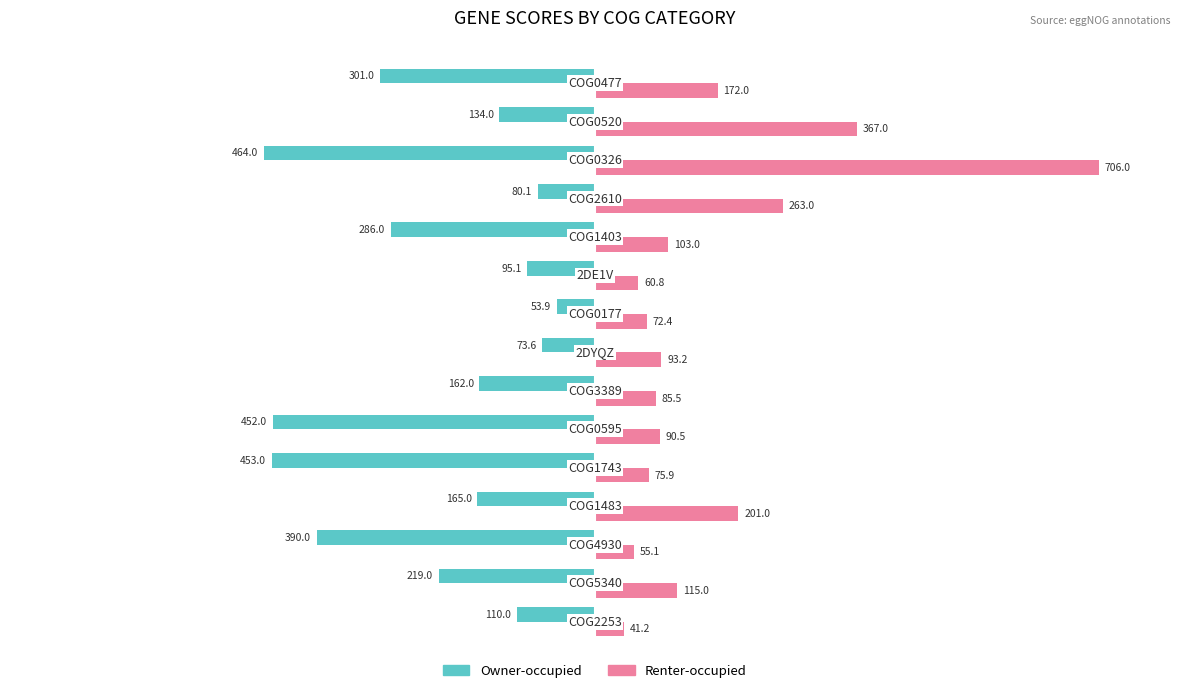

What is the highest value of the Owner-occupied series?

-53.9